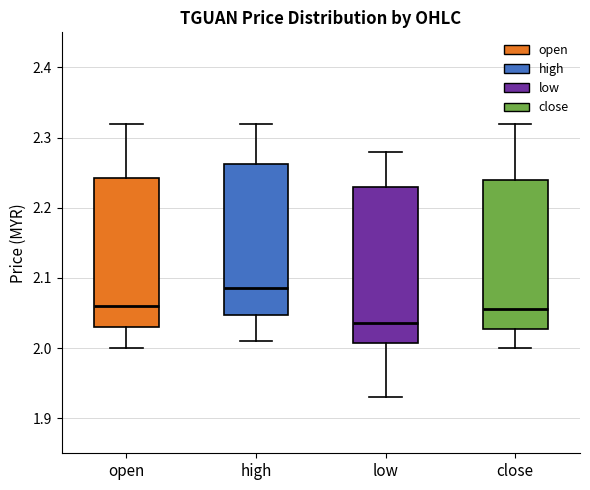

Reading left to right, transcribe this box plot: for each box, give where its median line is, the range the box spans, and where its two whiskers end, as read against the y-axis. The values are not printed on the chart, so give them approximately, as read against the axis.

open: median 2.06, box 2.03 to 2.24, whiskers 2.00 to 2.32
high: median 2.09, box 2.05 to 2.26, whiskers 2.01 to 2.32
low: median 2.04, box 2.01 to 2.23, whiskers 1.93 to 2.28
close: median 2.06, box 2.03 to 2.24, whiskers 2.00 to 2.32